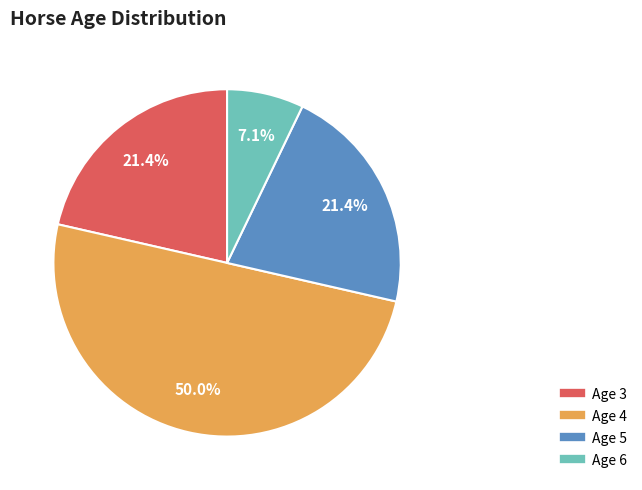

True or false: Age 6 accounts for 21% of the total.

False